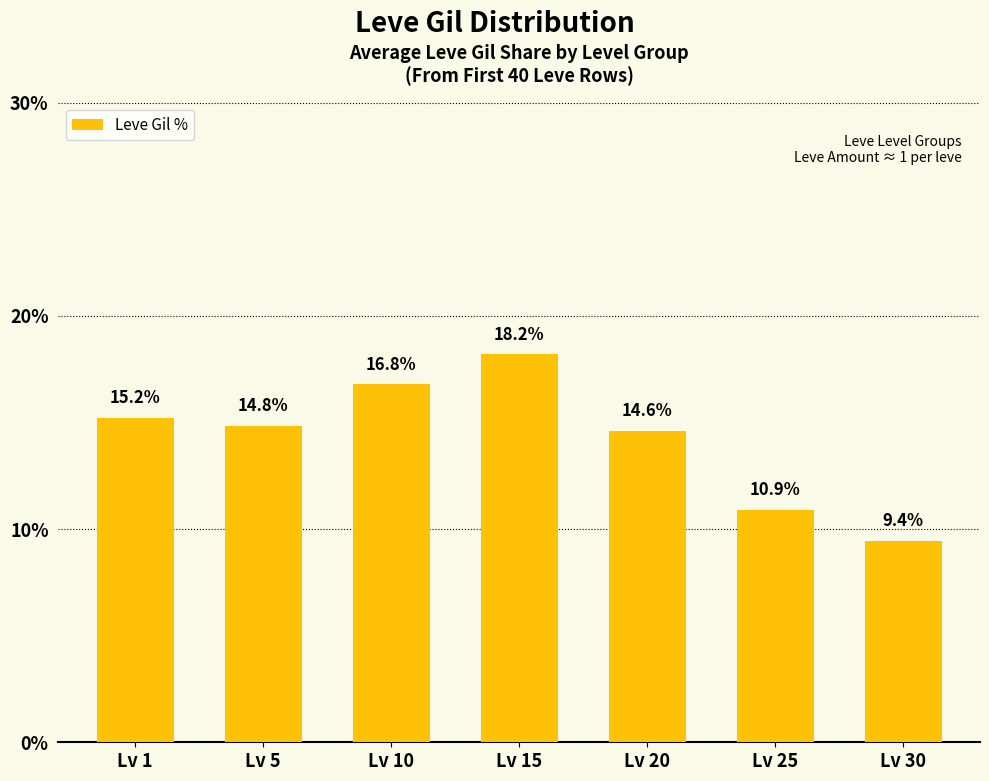

What is the value of the 6th bar from the left?

10.9